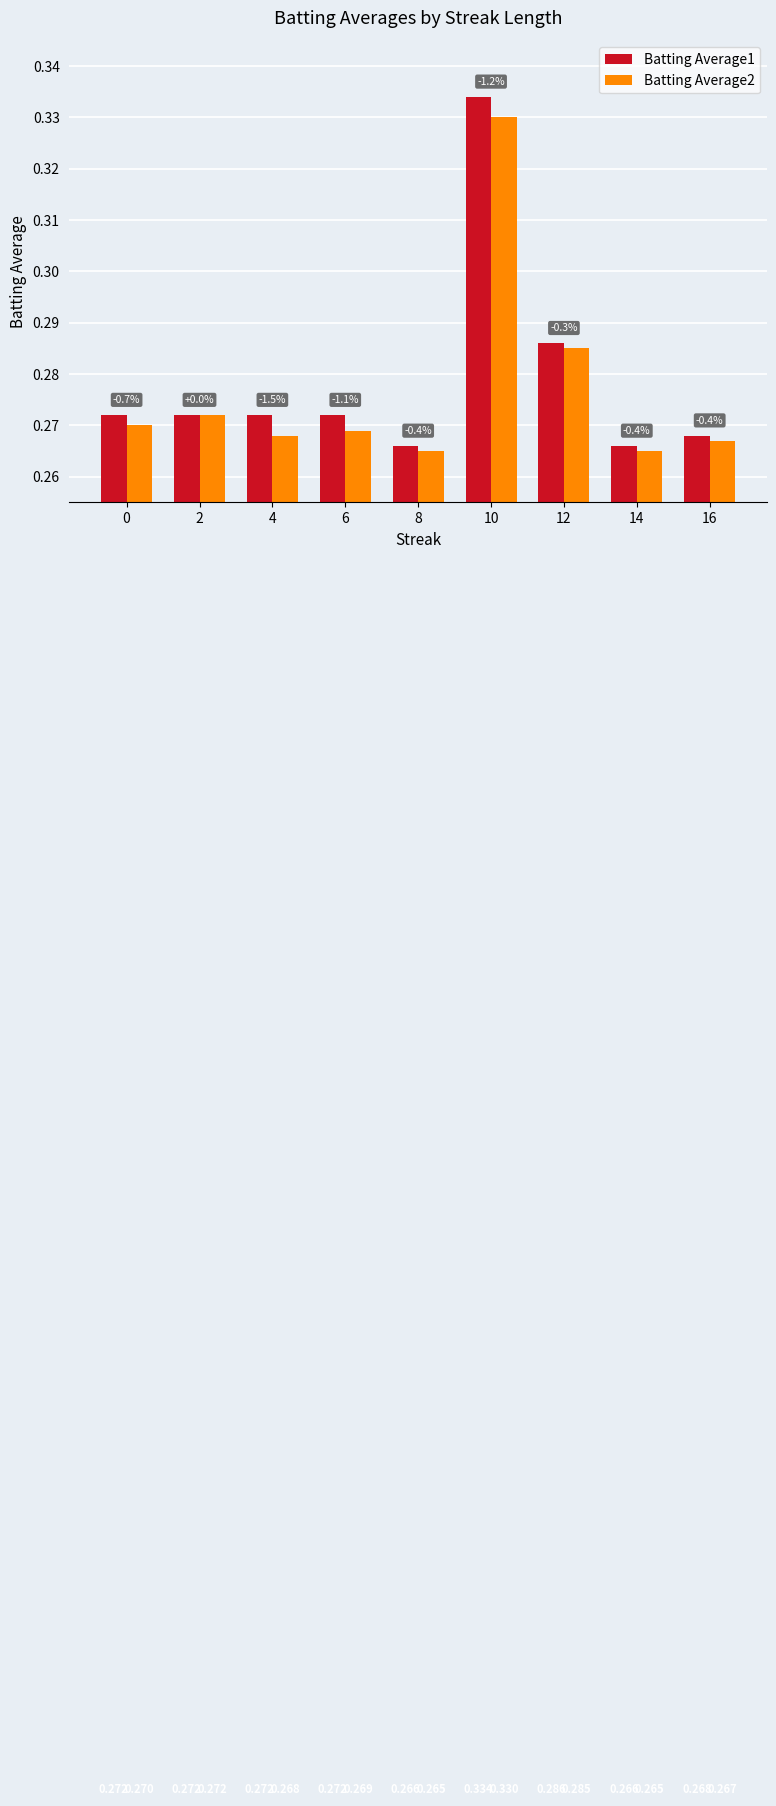

List the series in order of their overall mean, highest first.

Batting Average1, Batting Average2